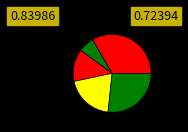

Count the number of slices in the pie.

5